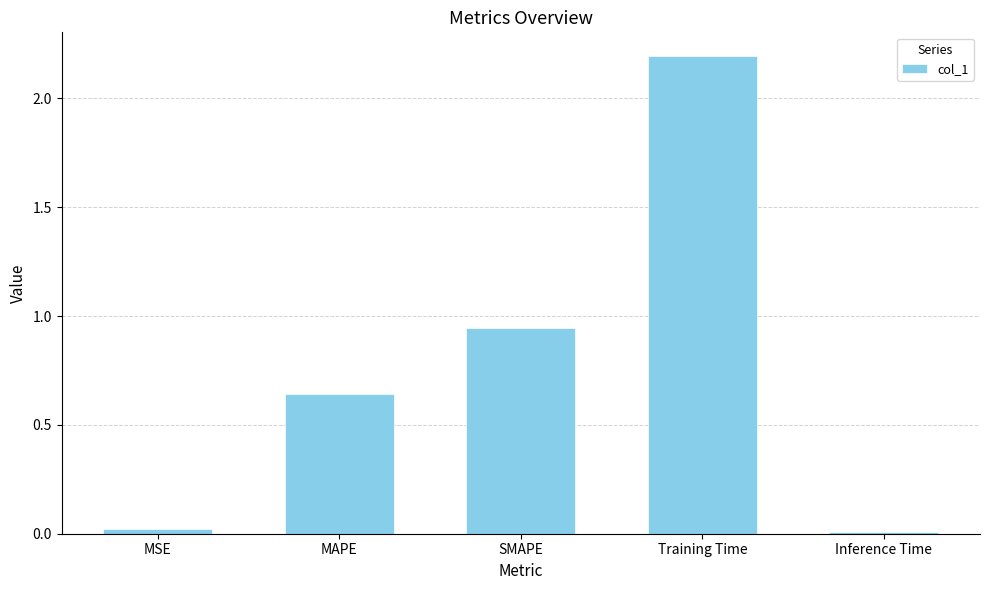

The value at Inference Time is 0.0. True or false?

True